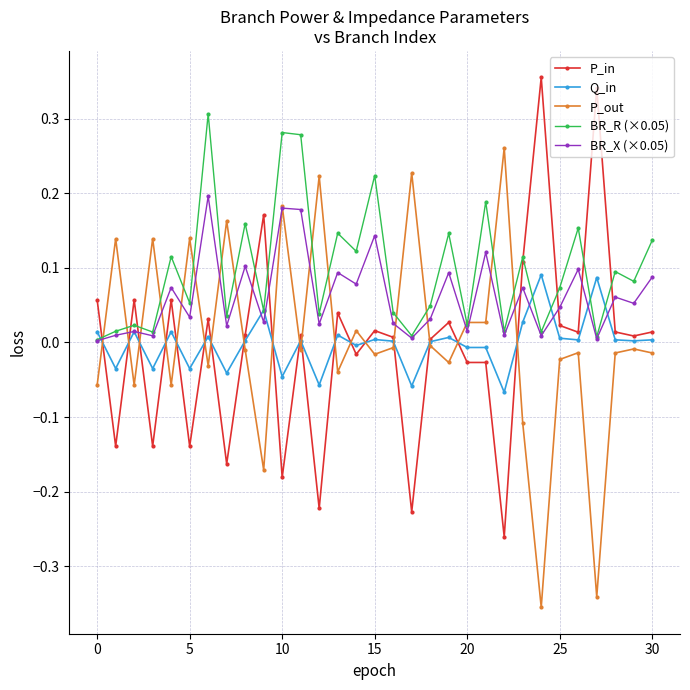

True or false: BR_X (×0.05) has more than 2 points higher than both neighbors.

True